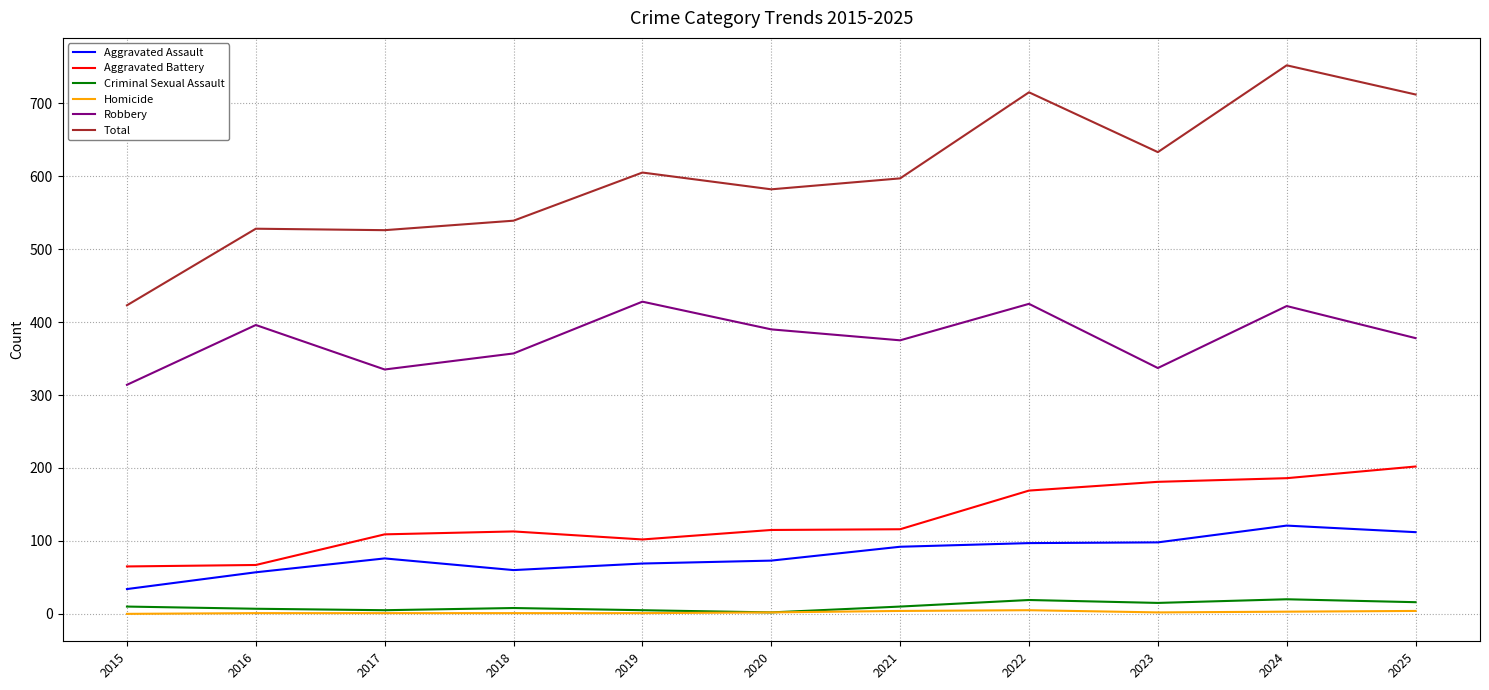

How many lines are shown in the chart?

6